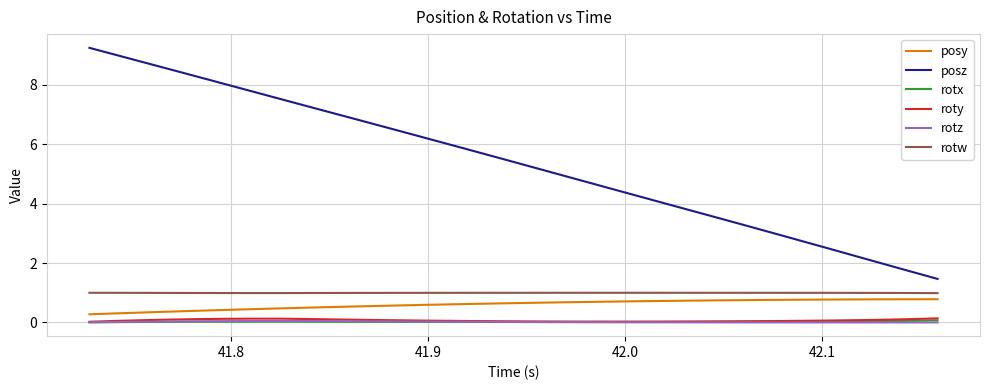

What is the highest value of the rotw series?

1.0